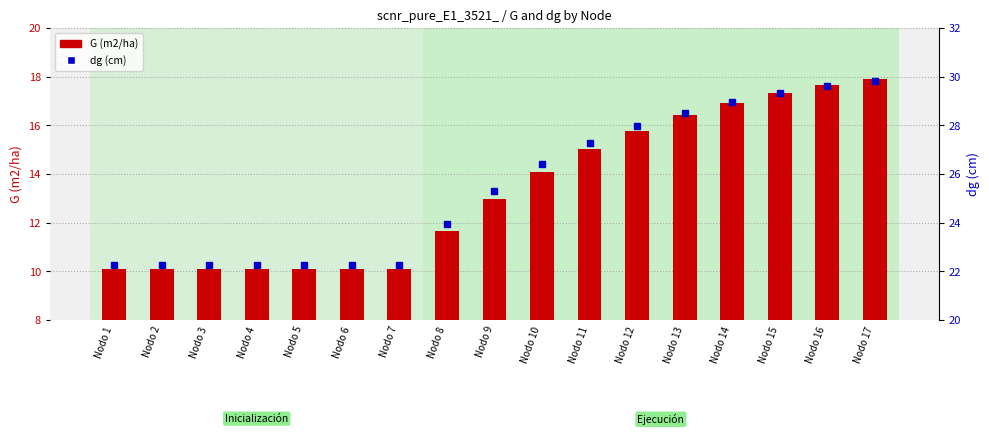

What is the difference between the maximum and minimum values in the G (m2/ha) series?

7.8